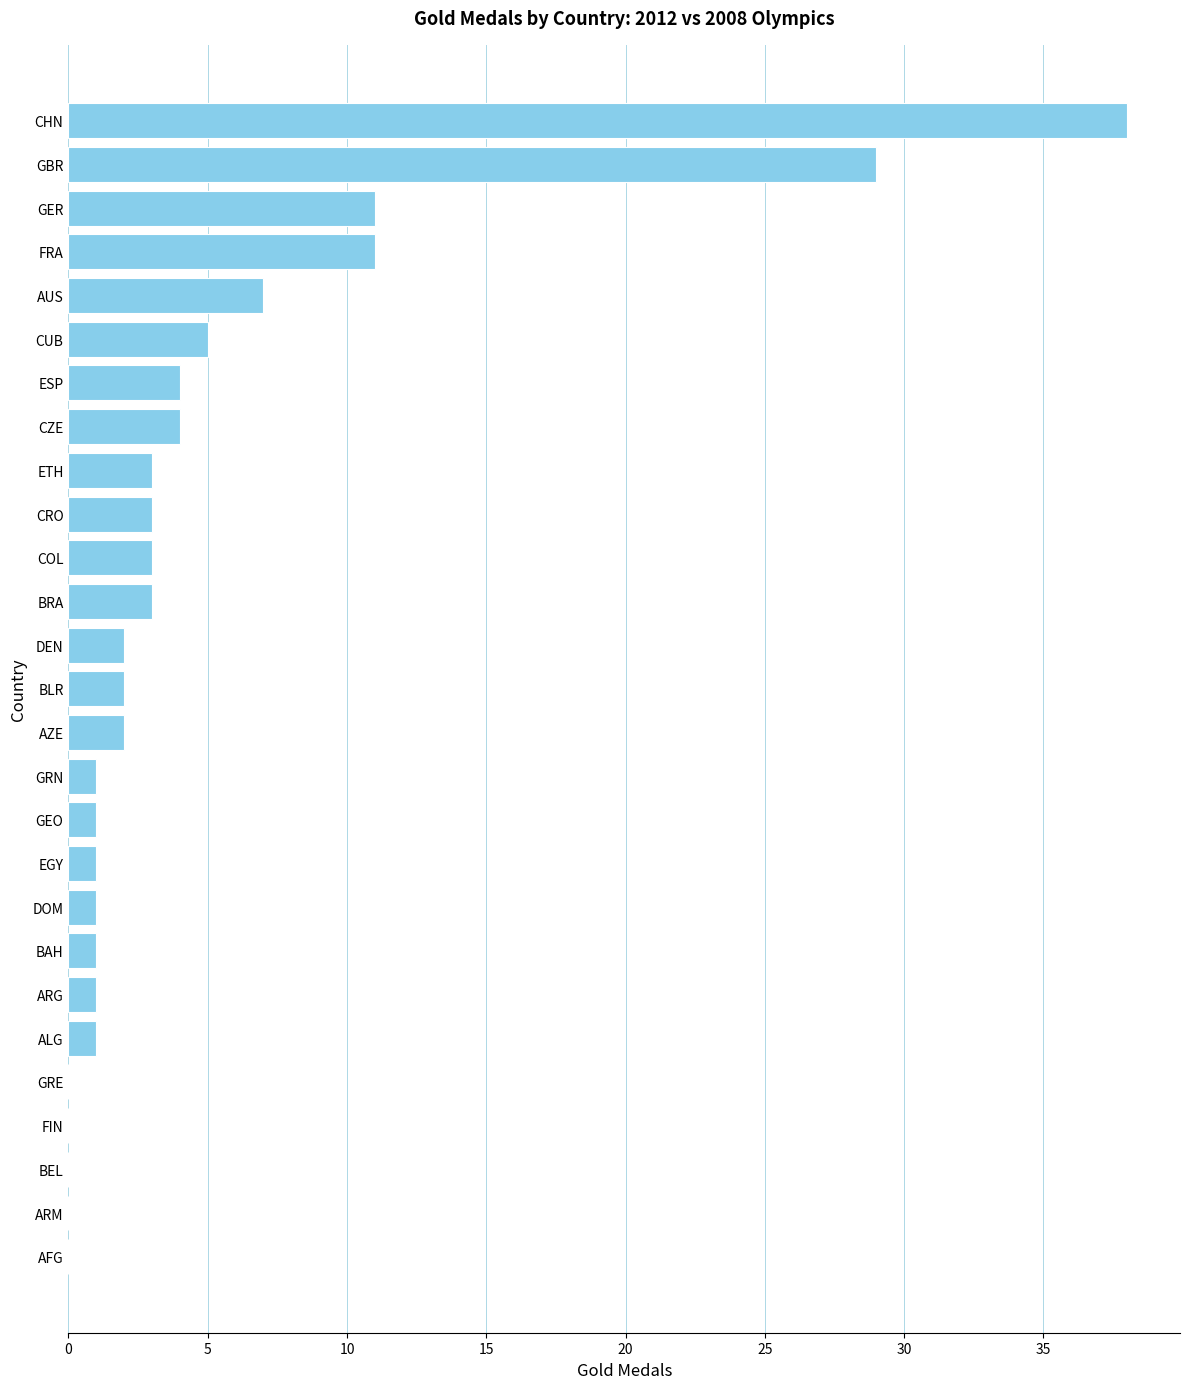

Reading bottom to top, transcribe all the data shown in this chart.

AFG=0	ARM=0	BEL=0	FIN=0	GRE=0	ALG=1	ARG=1	BAH=1	DOM=1	EGY=1	GEO=1	GRN=1	AZE=2	BLR=2	DEN=2	BRA=3	COL=3	CRO=3	ETH=3	CZE=4	ESP=4	CUB=5	AUS=7	FRA=11	GER=11	GBR=29	CHN=38